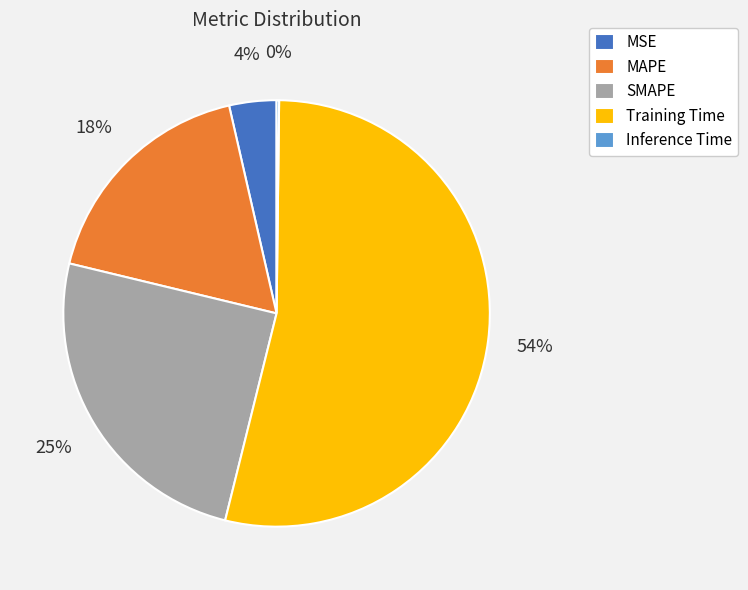

To the nearest percent, what percentage of the pie is SMAPE?

25%